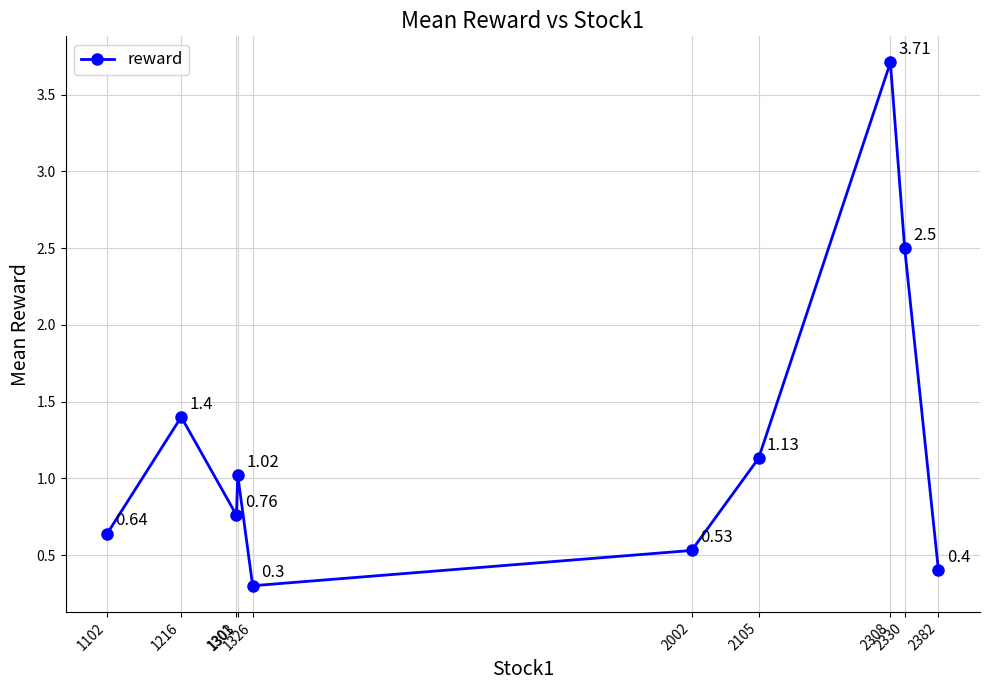

True or false: the data has more than 1 interior local peaks.

True